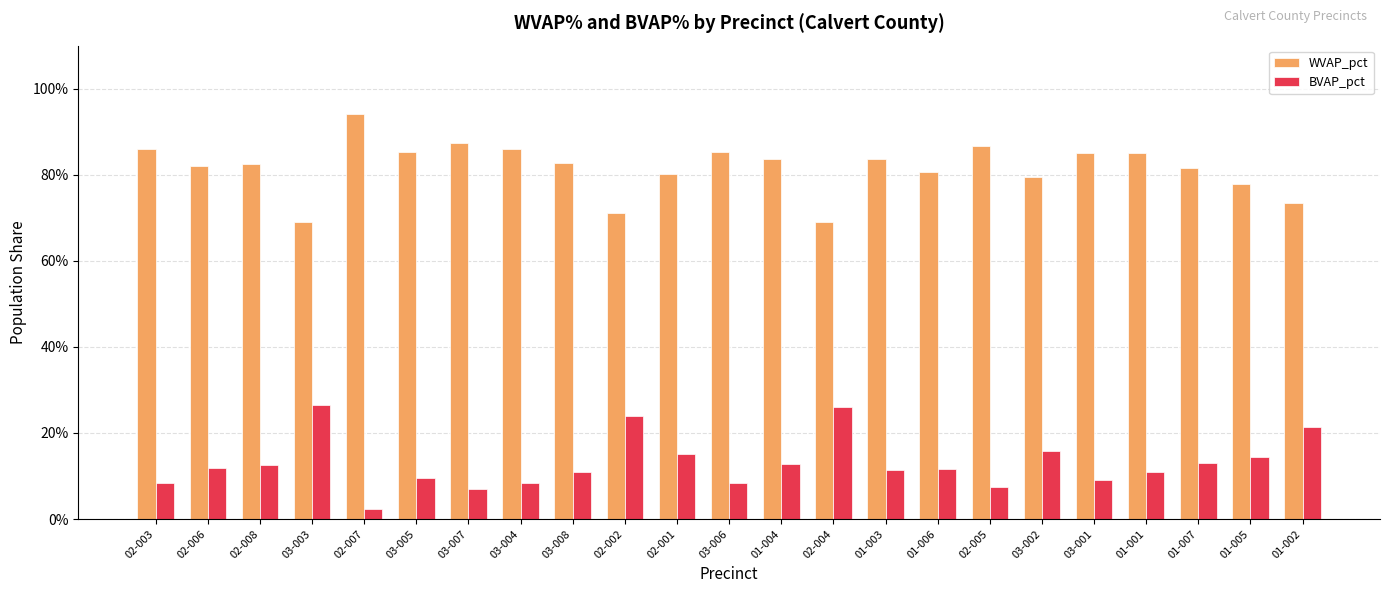

What is the label of the 3rd bar from the left?

02-008